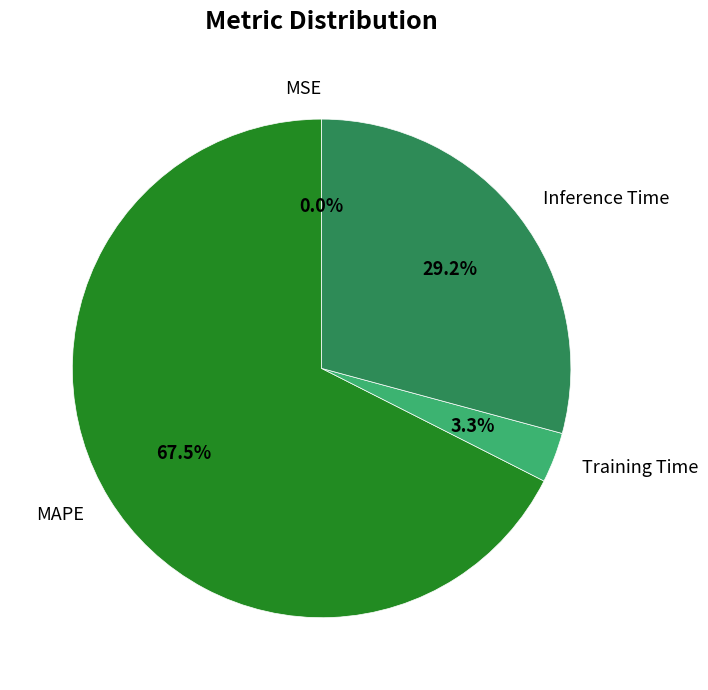

What is the ratio of the value at Inference Time to the value at MAPE?

0.4